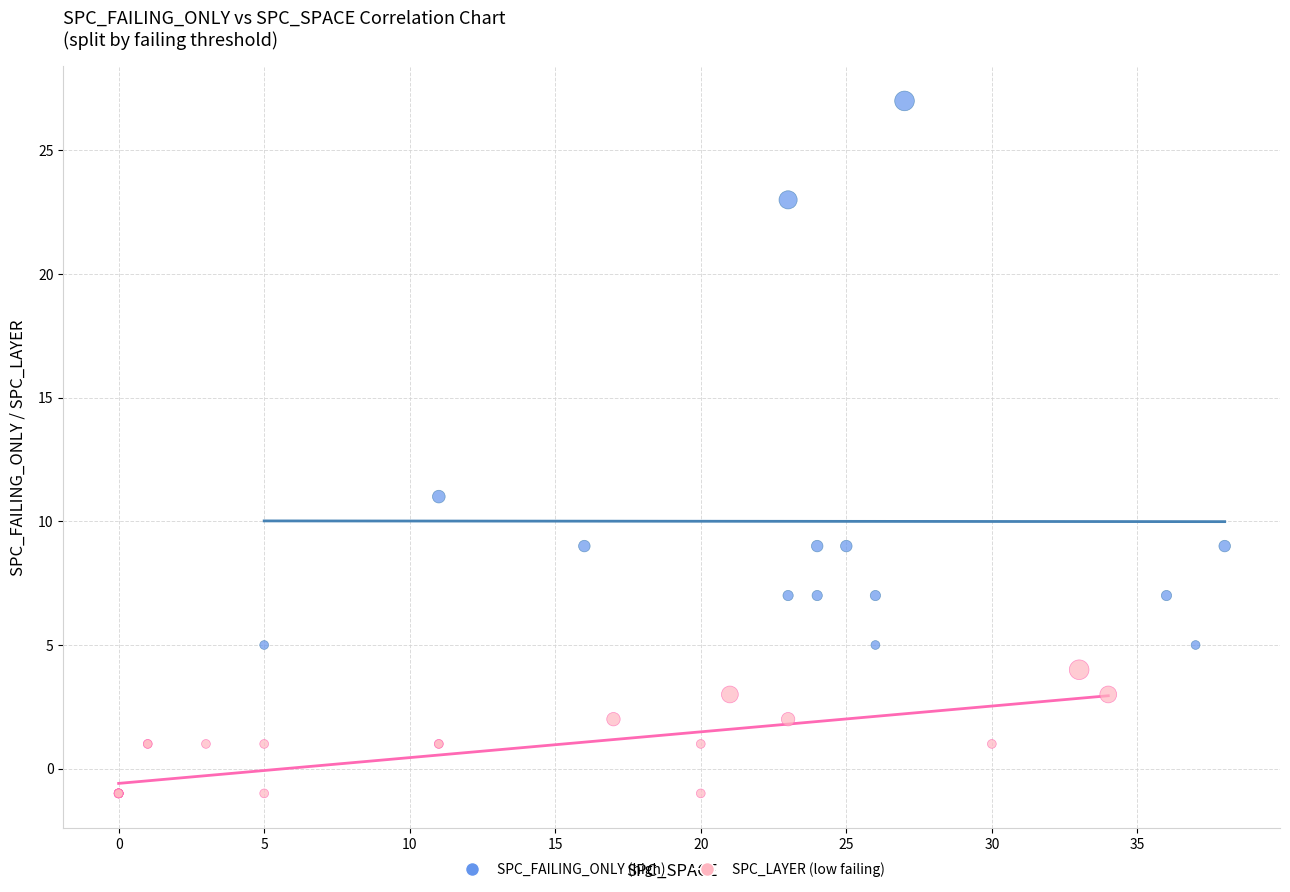

Which series contains the highest Y value?

SPC_FAILING_ONLY (high)